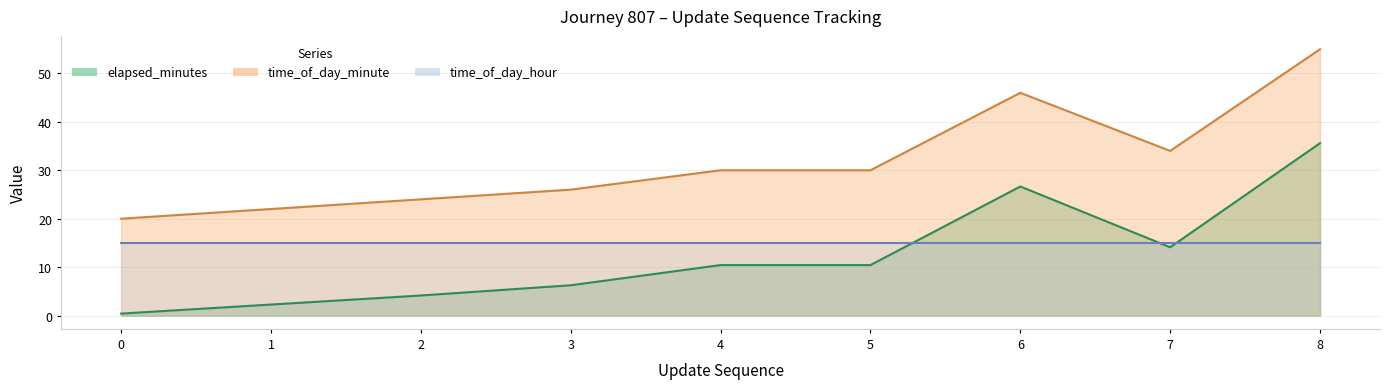

True or false: time_of_day_minute and elapsed_minutes intersect in this chart.

False